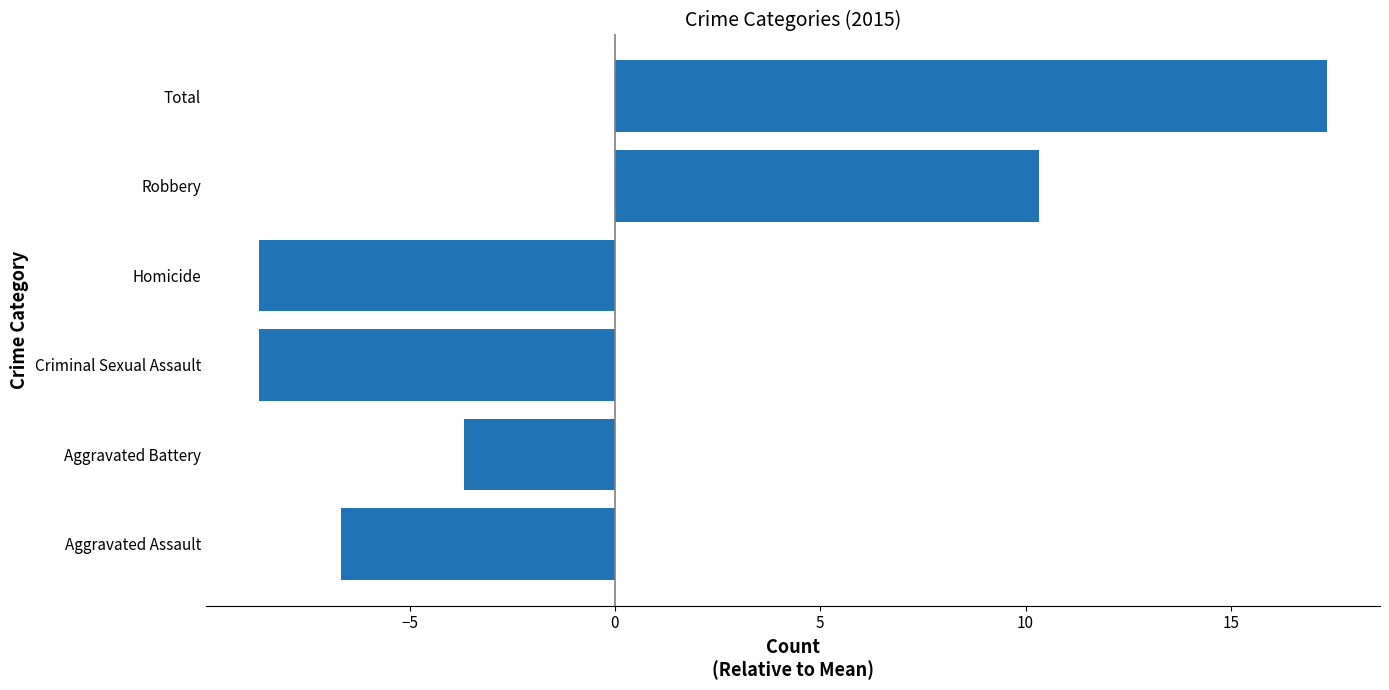

Which label corresponds to the largest value in the chart?

Total